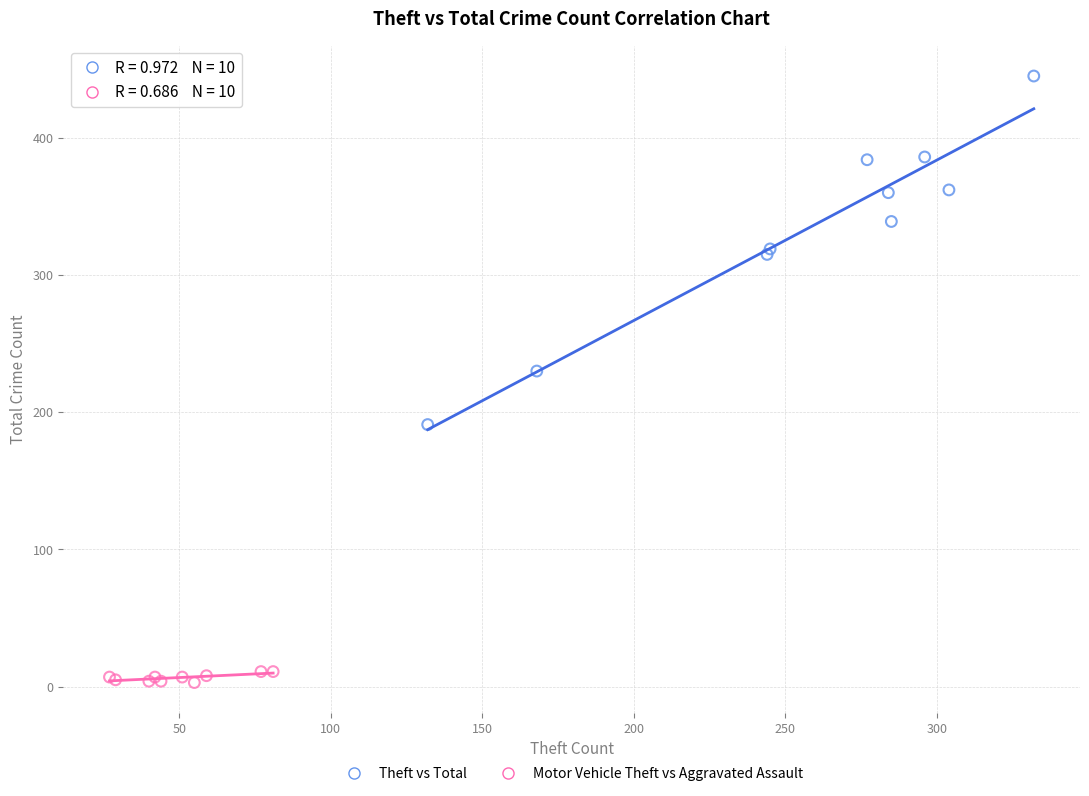

Which series contains the lowest Y value?

Motor Vehicle Theft vs Aggravated Assault